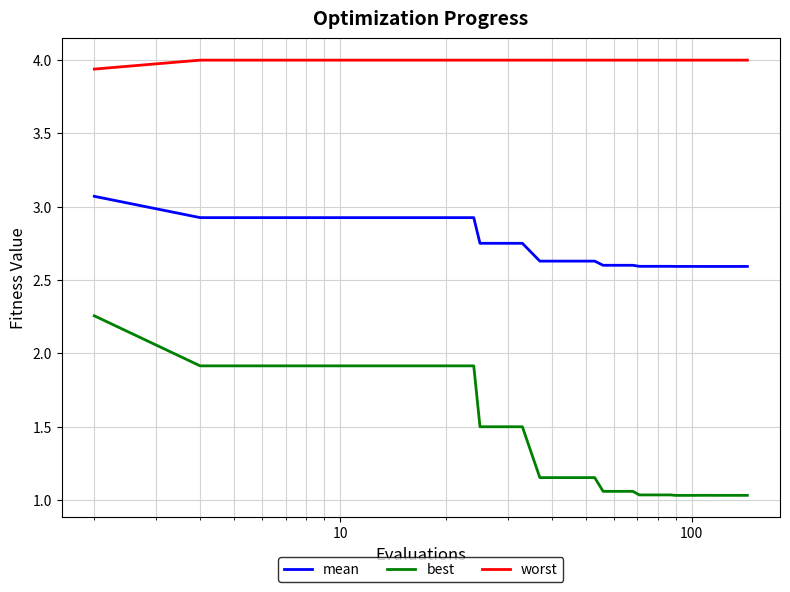

True or false: best and mean intersect in this chart.

False